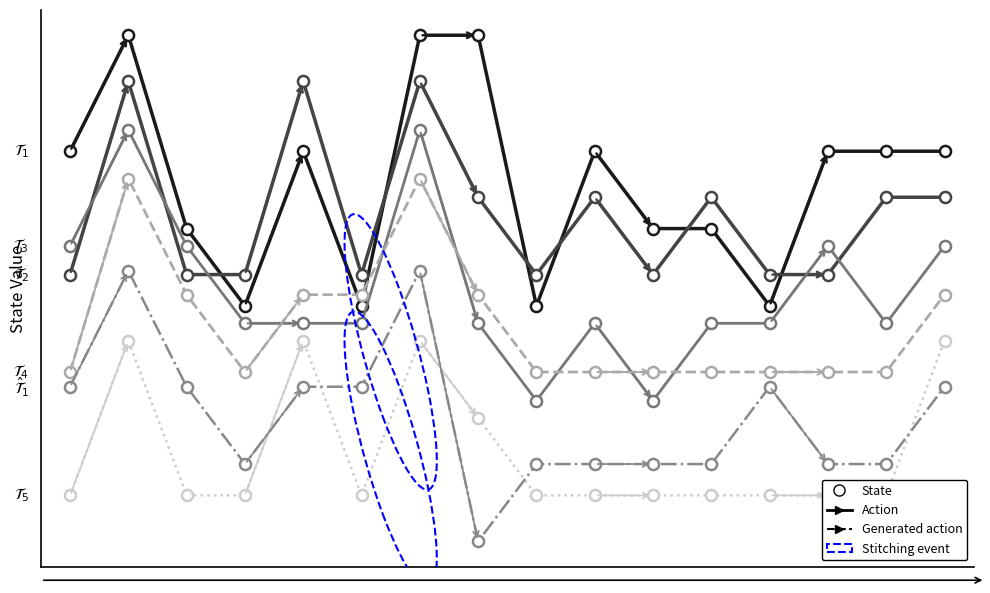

What is the sum of all PR-1 Head Pushes: values?

-0.9